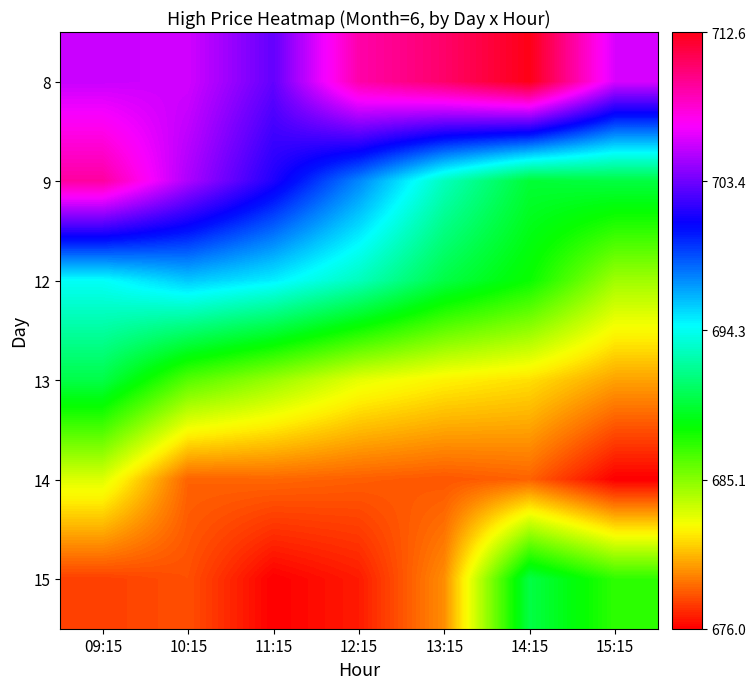

Reading left to right, what are all the values shown in this chart?

8: 09:15=705.7	10:15=705.8	11:15=703.2	12:15=709.0	13:15=710.5	14:15=712.6	15:15=706.0
9: 09:15=709.2	10:15=705.0	11:15=701.5	12:15=697.5	13:15=693.0	14:15=689.7	15:15=690.0
12: 09:15=694.5	10:15=695.9	11:15=695.0	12:15=693.0	13:15=690.1	14:15=688.2	15:15=684.5
13: 09:15=690.2	10:15=686.3	11:15=684.7	12:15=682.8	13:15=682.0	14:15=681.5	15:15=680.0
14: 09:15=683.0	10:15=678.5	11:15=678.5	12:15=678.3	13:15=678.2	14:15=678.5	15:15=676.0
15: 09:15=677.6	10:15=678.0	11:15=676.0	12:15=676.7	13:15=679.5	14:15=690.1	15:15=687.3